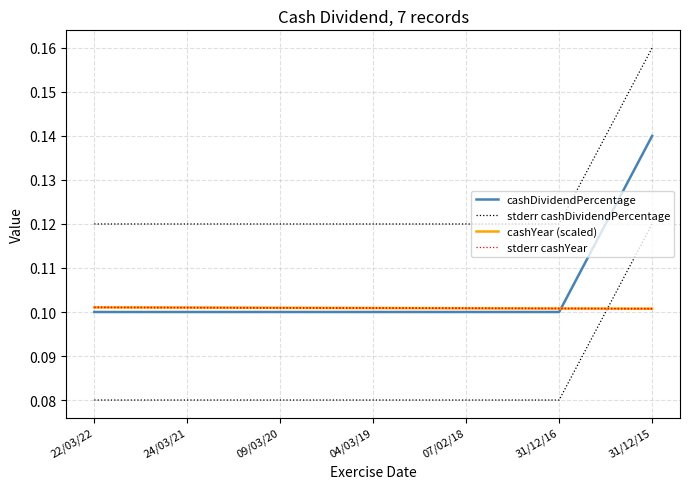

True or false: stderr cashDividendPercentage has more than 0 points higher than both neighbors.

False